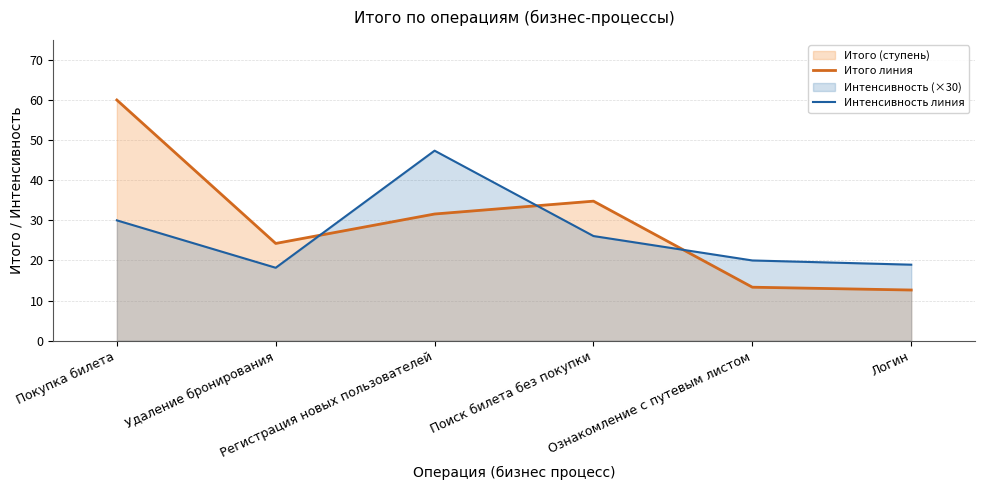

Between Поиск билета без покупки and Логин, which series saw the biggest shift?

Итого линия